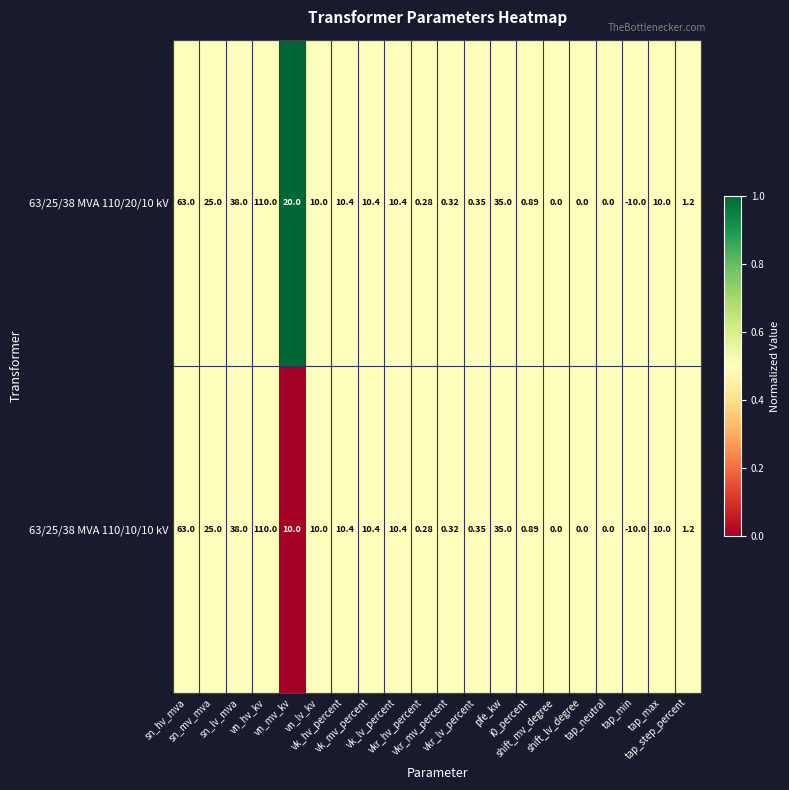

How many values in 63/25/38 MVA 110/10/10 kV are below zero?

1